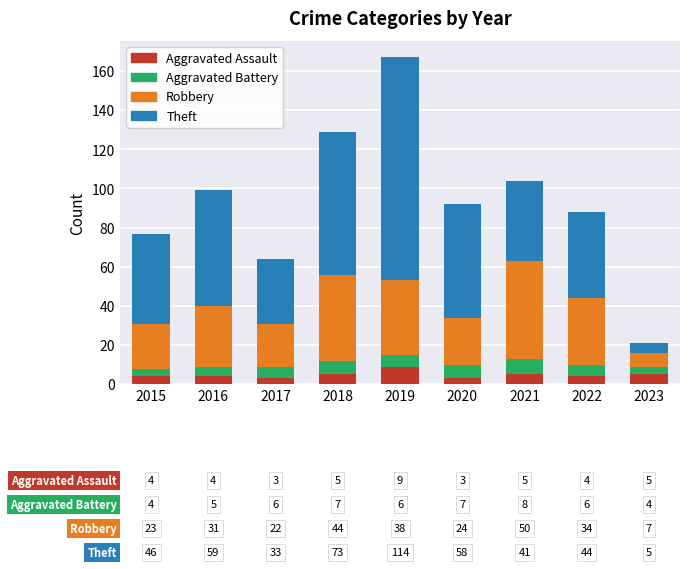

What is the total value across all series at 2022?

88